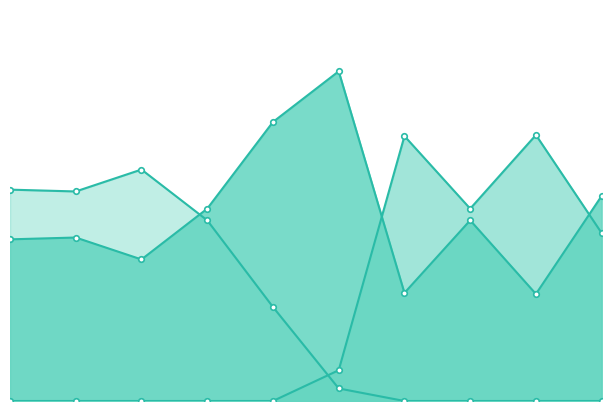

At which label does kick reach its peak?

26